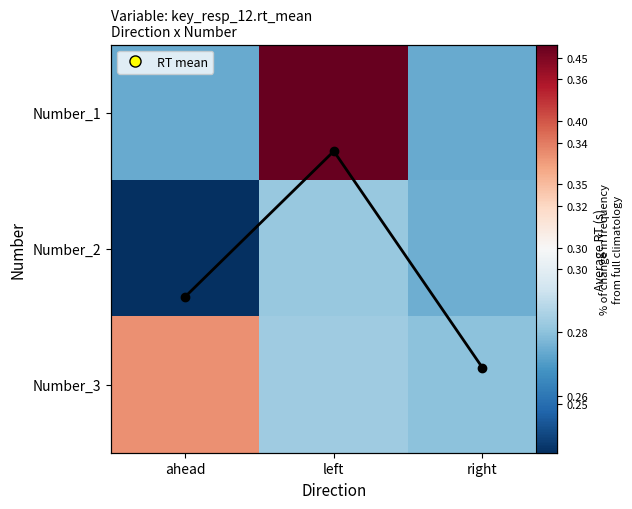

Which series has the widest spread of values?

Number_1